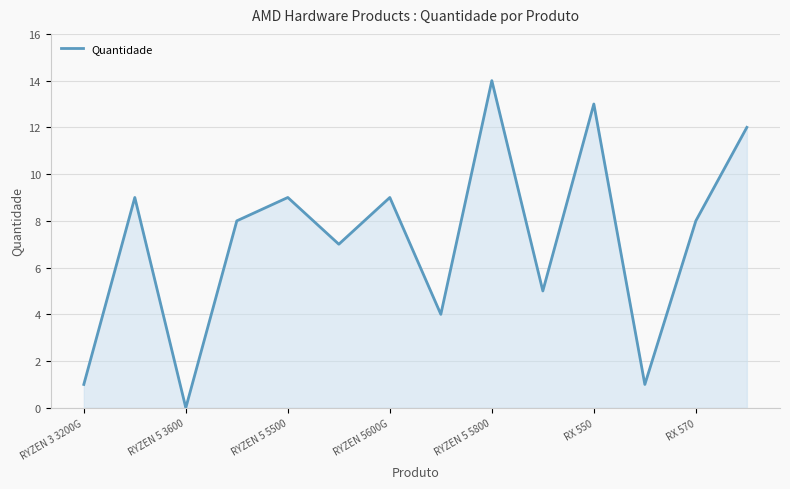

What is the greatest value displayed?

14